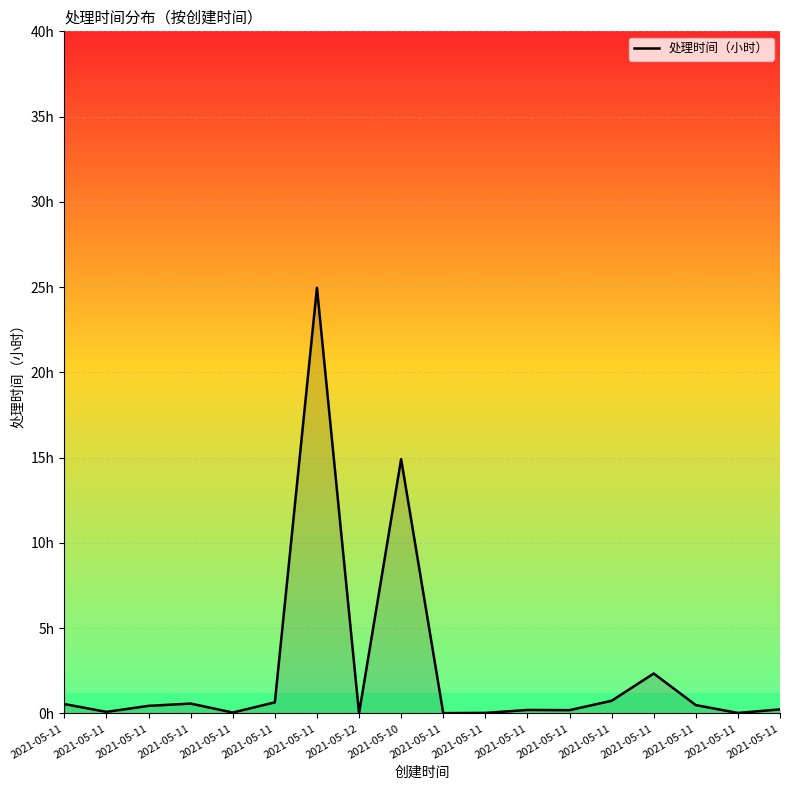

Between 2021-05-11 and 2021-05-10, which is larger?

2021-05-10